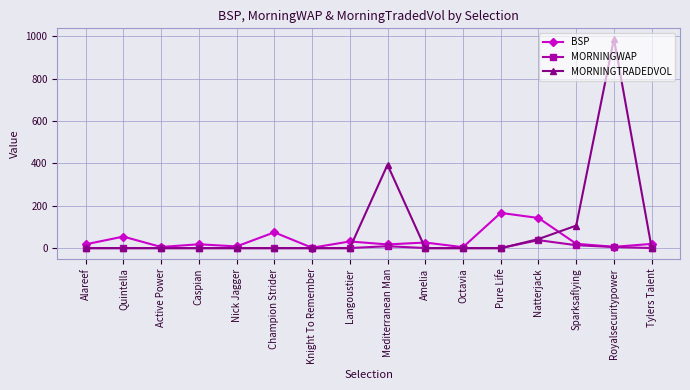

Which series has the largest range (max minus min)?

MORNINGTRADEDVOL